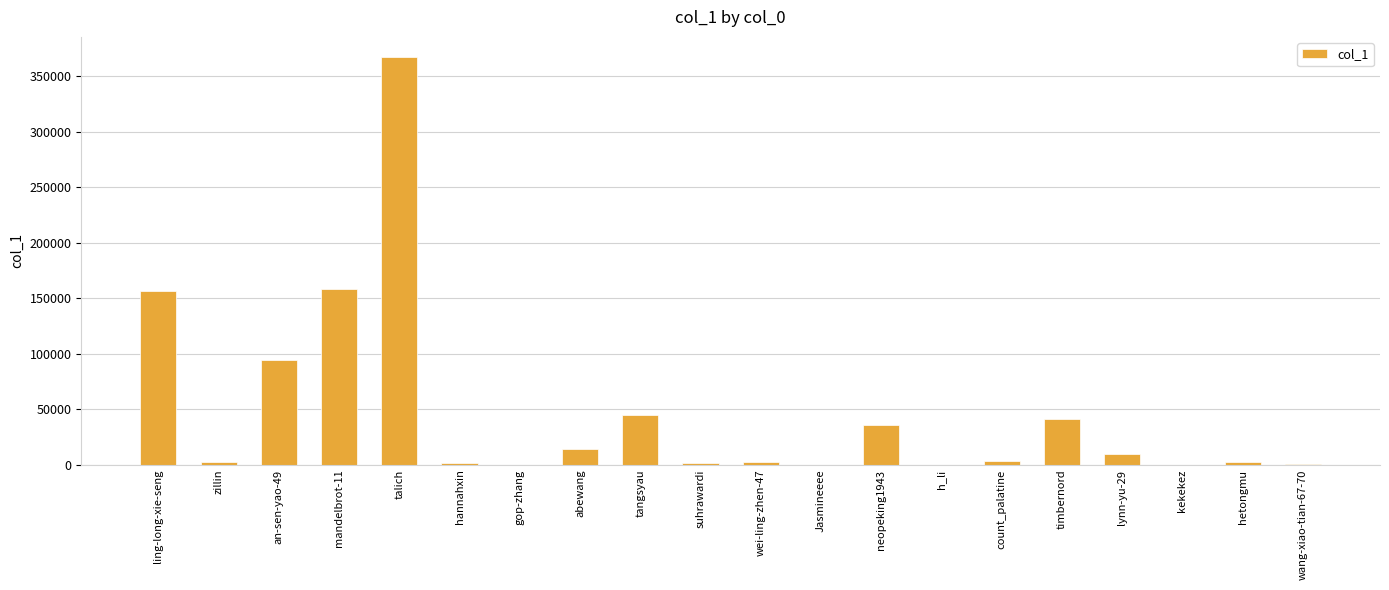

What is the sum of all values?

937092